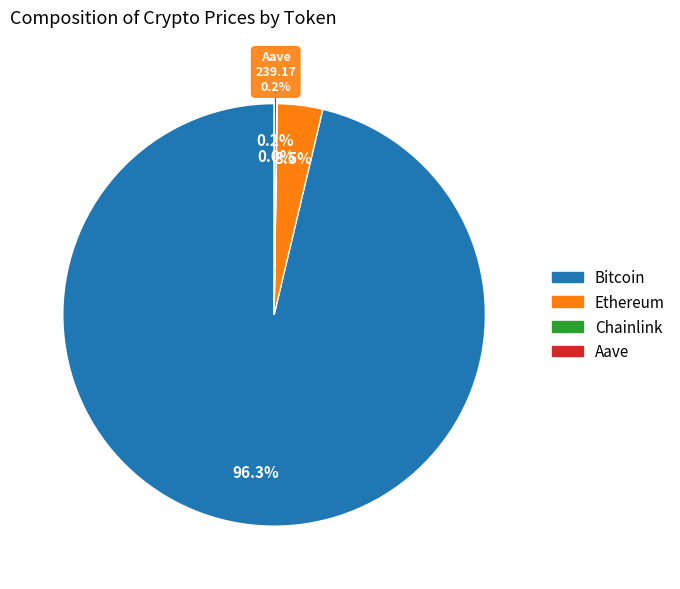

Approximately how many times larger is the value at Ethereum compared to Aave?

16.6